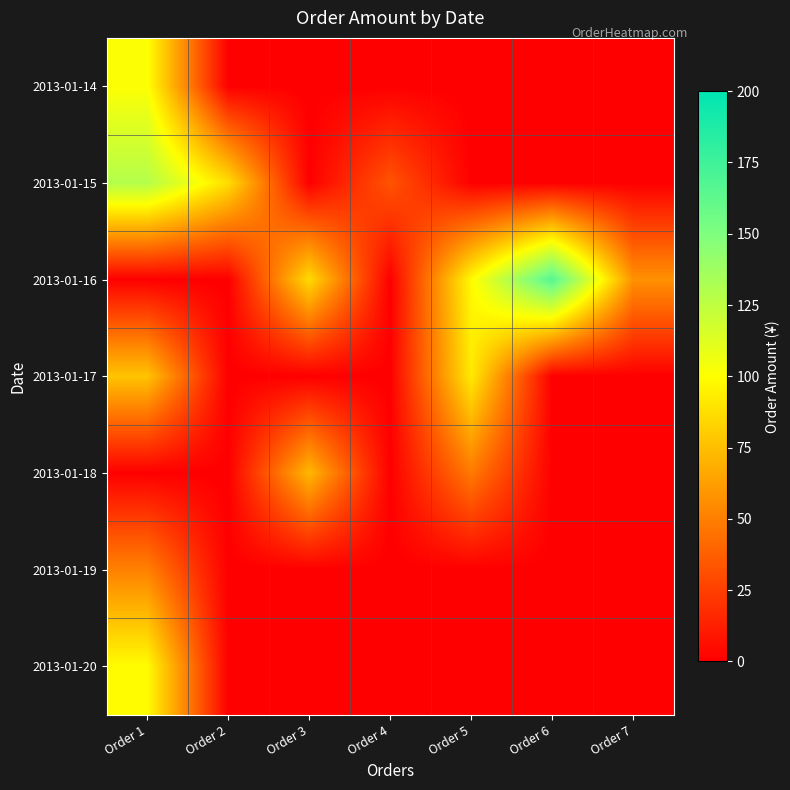

Between Order 6 and Order 5, which is larger?

Order 6